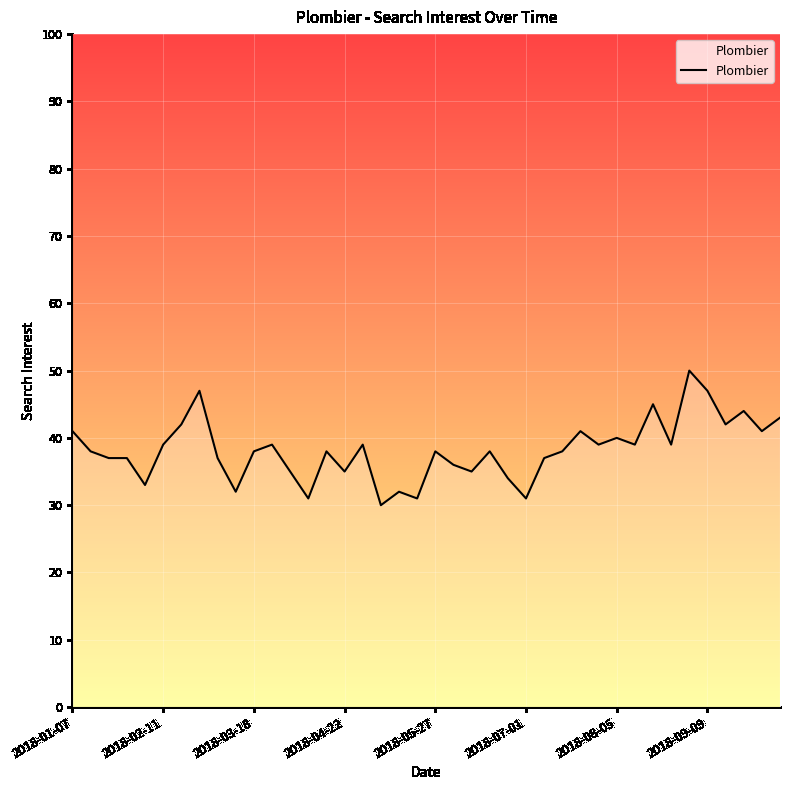

What is the difference between the maximum and minimum values?

20